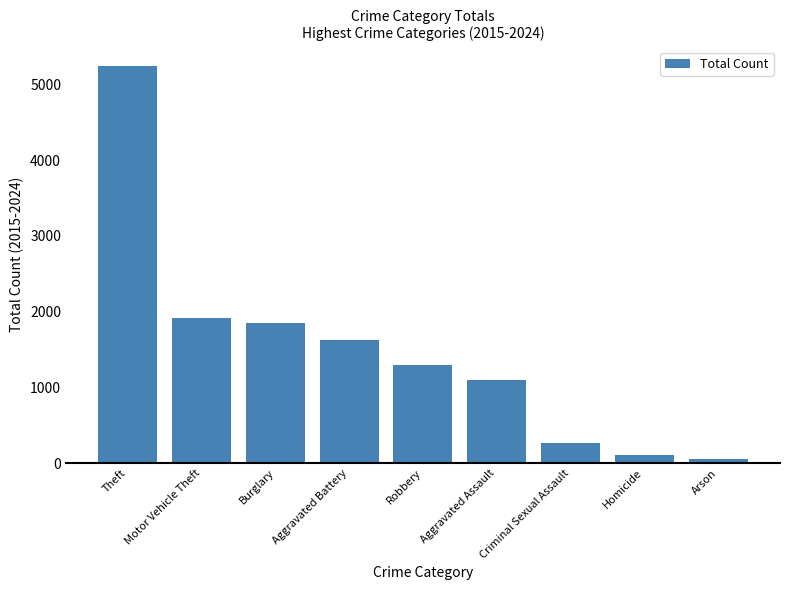

Reading left to right, what are all the values shown in this chart?

5239	1920	1851	1623	1293	1092	262	111	53